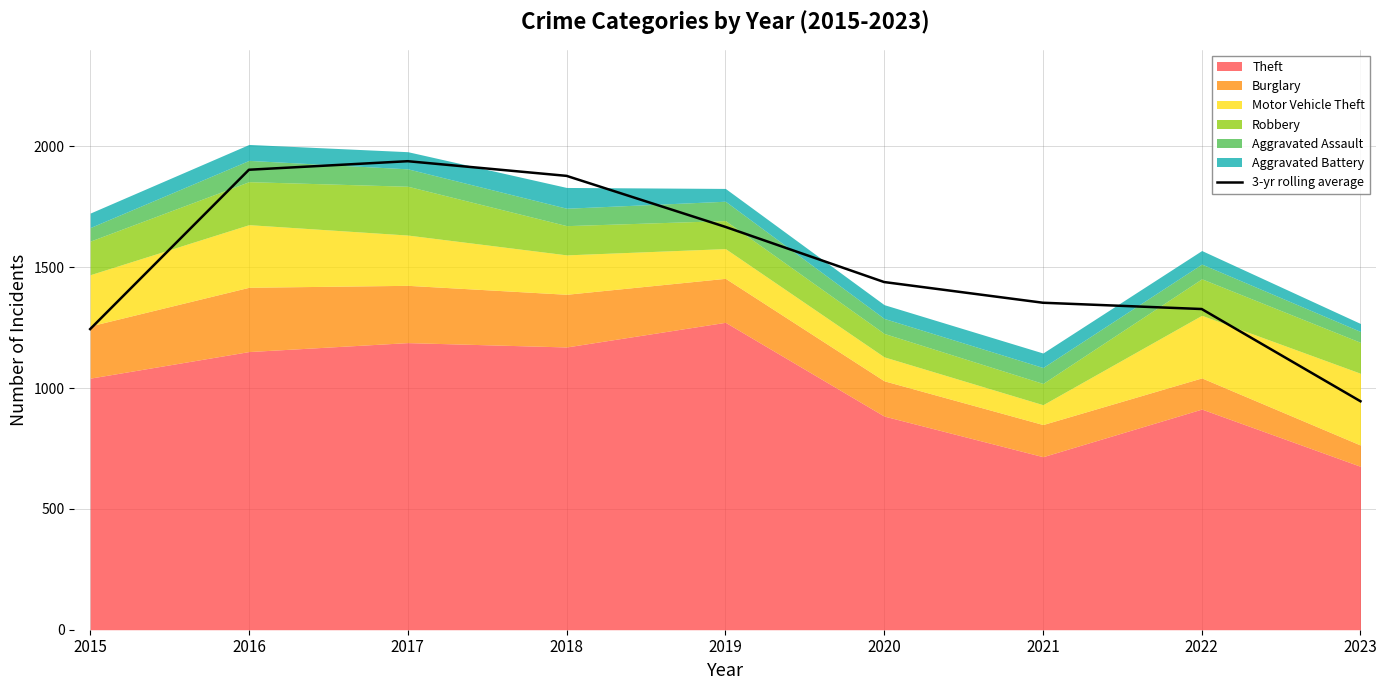

Reading left to right, extract all data points from this chart.

1244.0	1903.3	1938.7	1878.0	1667.0	1438.7	1353.0	1327.0	945.3